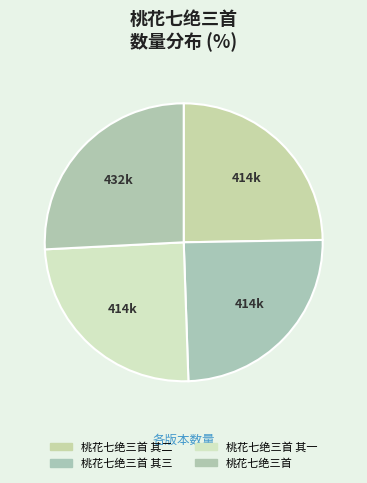

Approximately how many times larger is the value at 桃花七绝三首 其一 compared to 桃花七绝三首 其三?

1.0